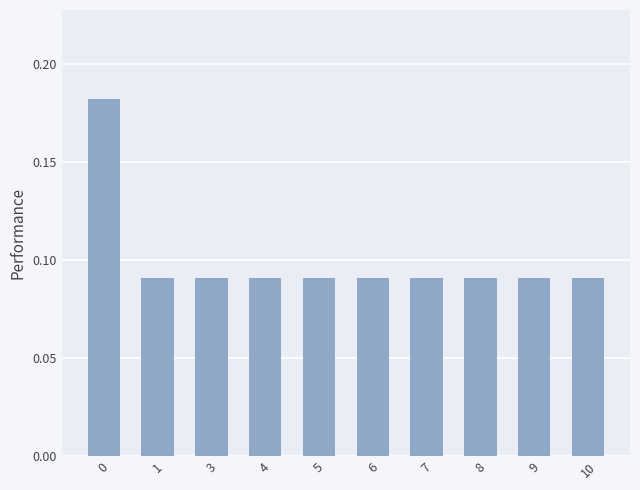

What is the sum of the values at 0 and 9?

0.3